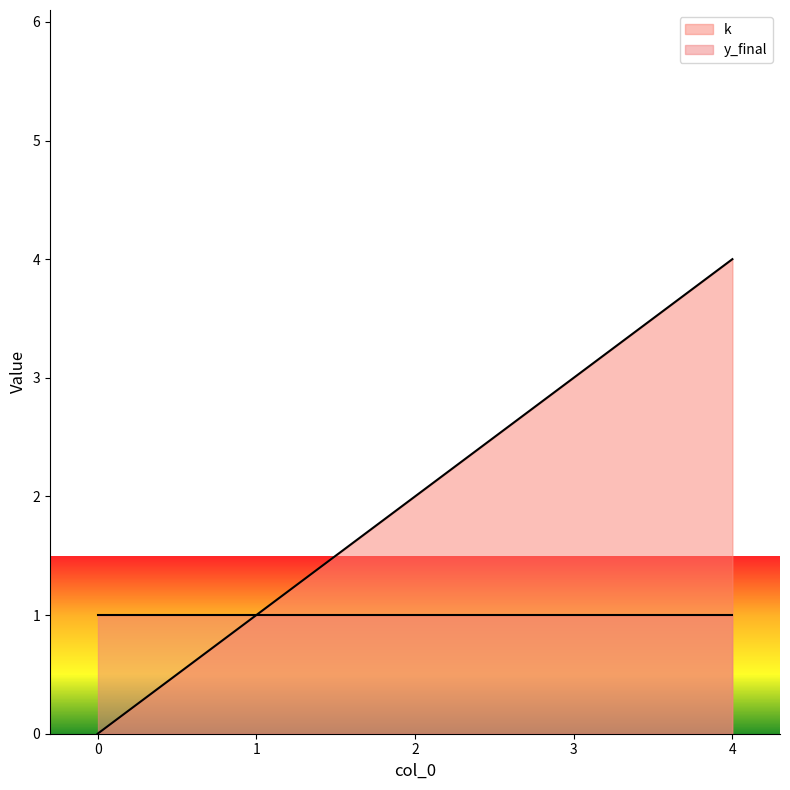

Which has a higher value, 3 or 2?

3